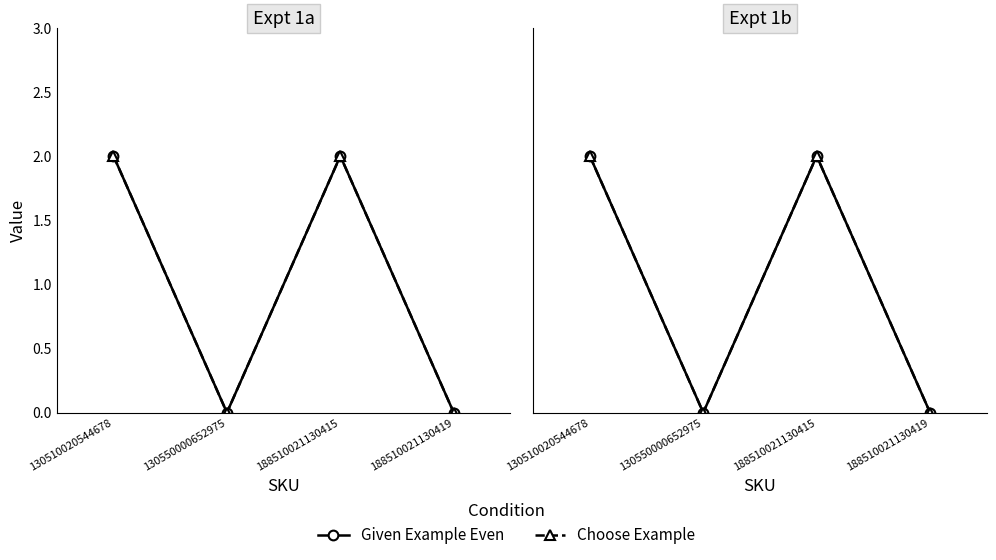

Where is the first local maximum for Choose Example?

188510021130415